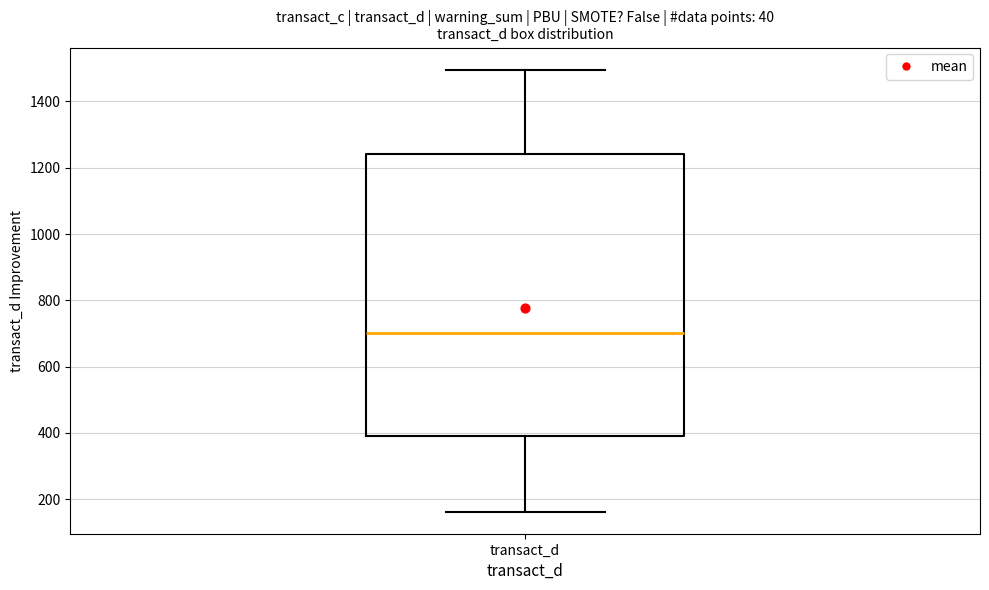

Transcribe this box plot: give where the median line is, the range the box spans, and where the two whiskers end, as read against the y-axis. The values are not printed on the chart, so give them approximately, as read against the axis.

median 700, box 380 to 1240, whiskers 160 to 1500